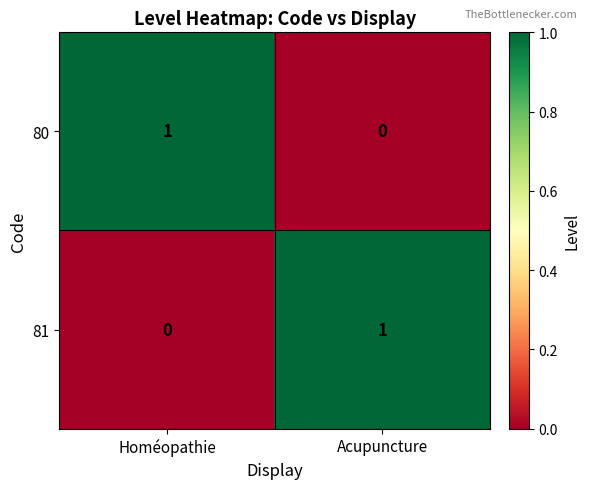

Is the value of 80 at Homéopathie greater than the value of 81 at Homéopathie?

Yes